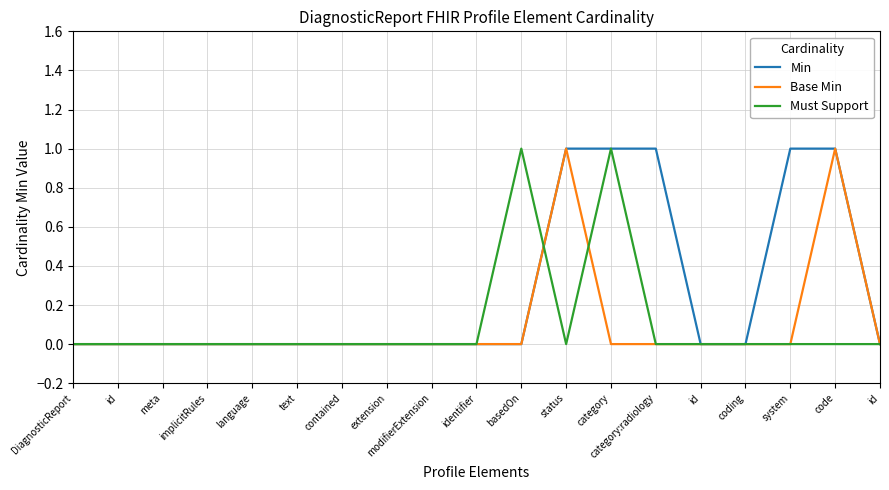

Does the chart have visible grid lines?

Yes